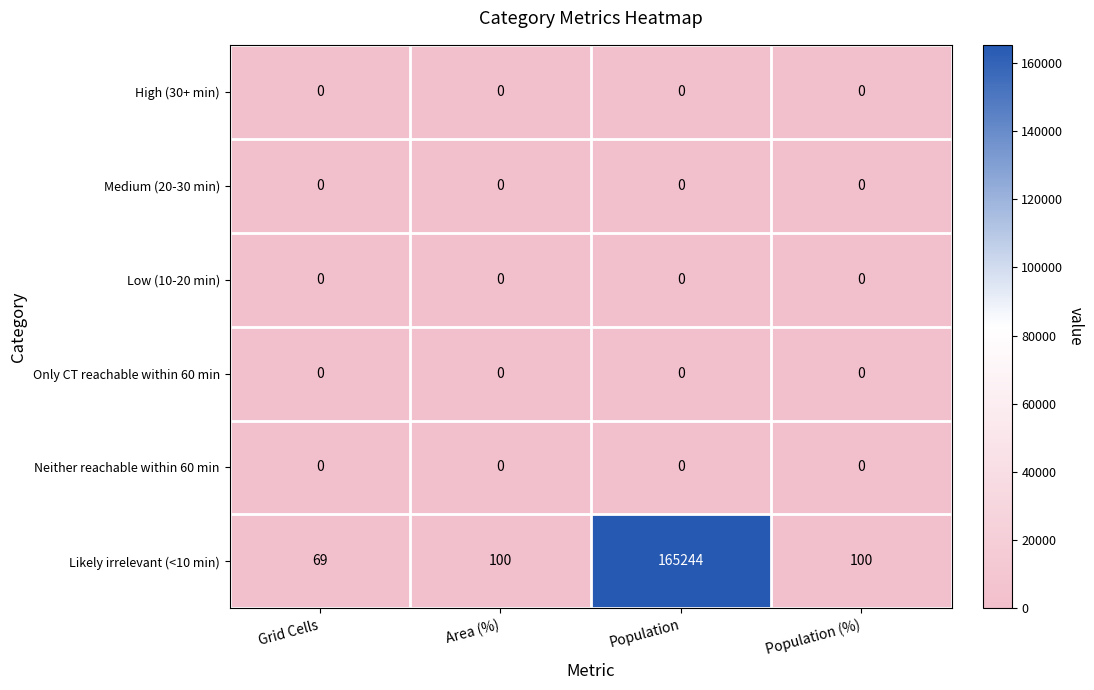

Which series has the largest range (max minus min)?

Likely irrelevant (<10 min)